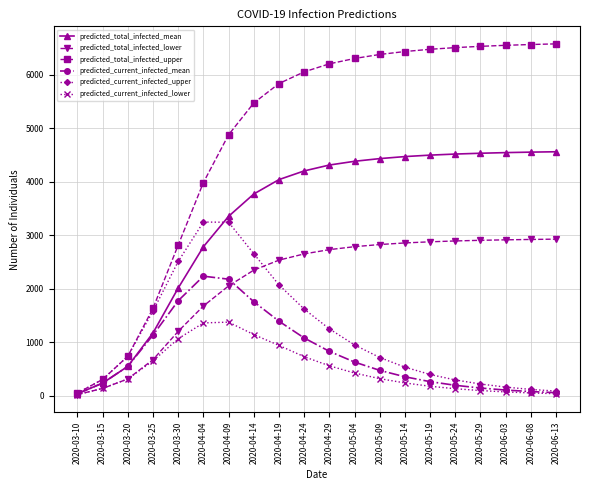

Is the value of predicted_total_infected_mean at 2020-04-19 greater than the value of predicted_current_infected_lower at 2020-05-04?

Yes